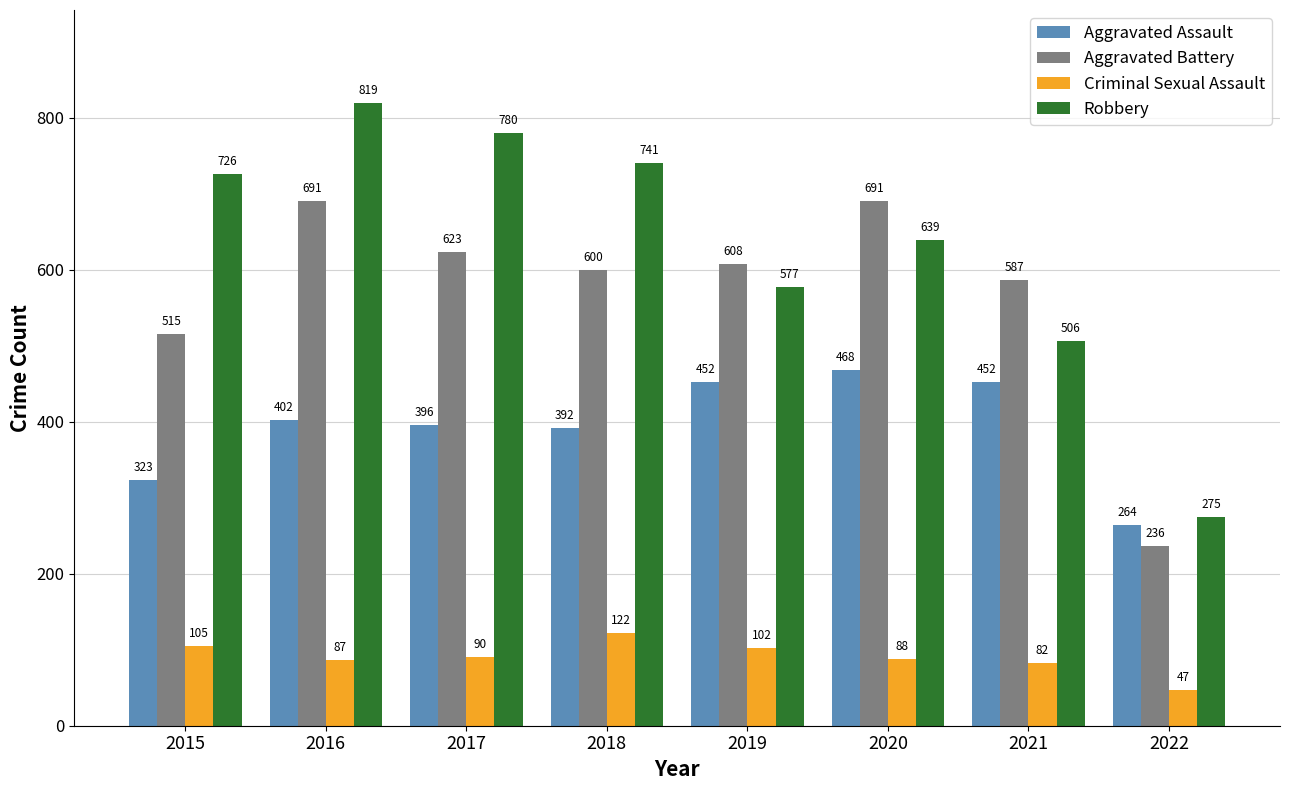

Reading left to right, what are all the values shown in this chart?

Aggravated Assault: 2015=323	2016=402	2017=396	2018=392	2019=452	2020=468	2021=452	2022=264
Aggravated Battery: 2015=515	2016=691	2017=623	2018=600	2019=608	2020=691	2021=587	2022=236
Criminal Sexual Assault: 2015=105	2016=87	2017=90	2018=122	2019=102	2020=88	2021=82	2022=47
Robbery: 2015=726	2016=819	2017=780	2018=741	2019=577	2020=639	2021=506	2022=275